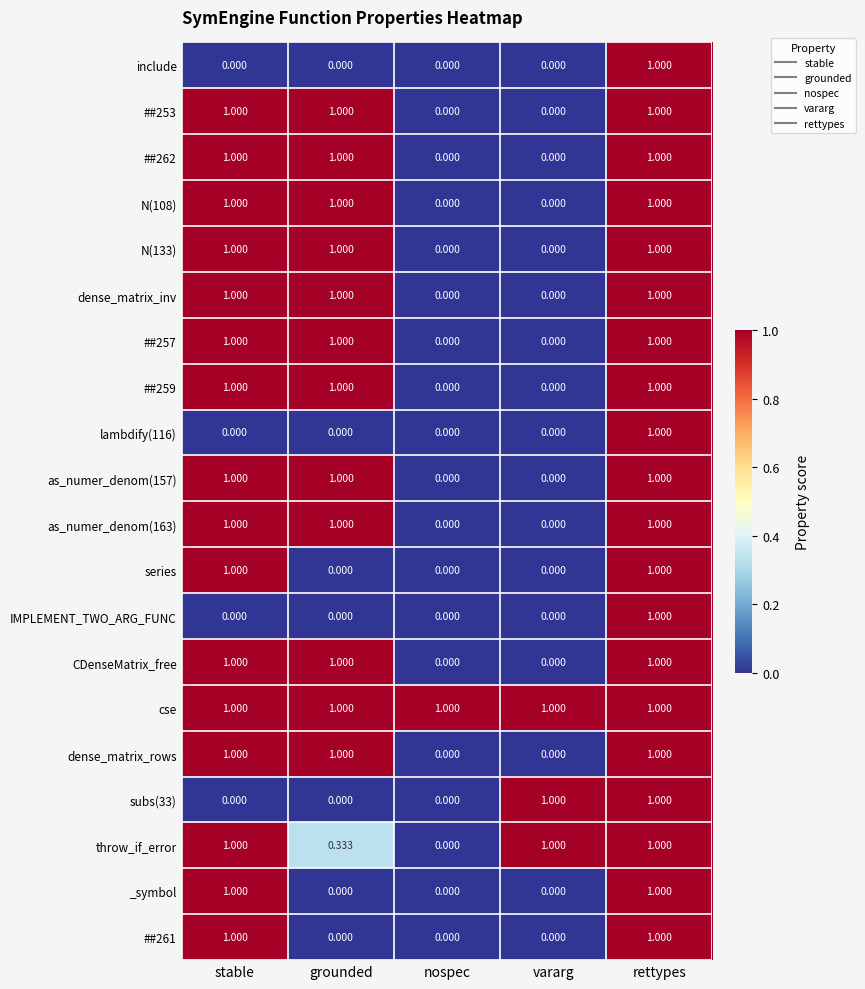

How many series are shown in this chart?

20